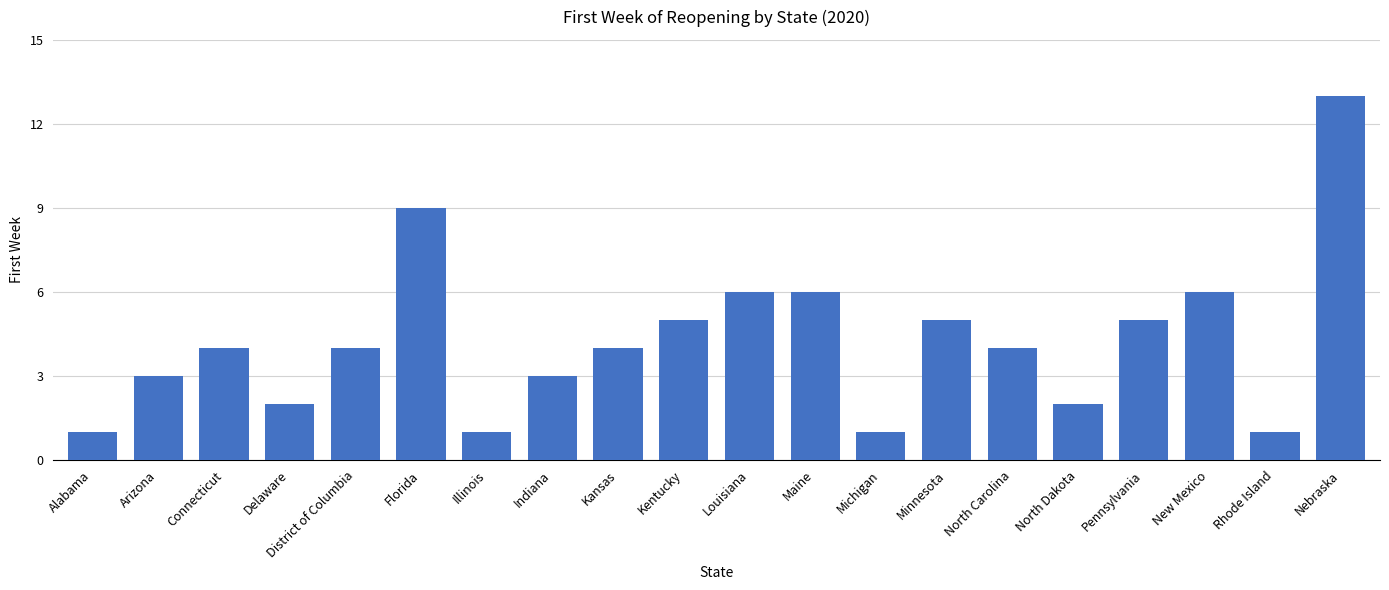

What is the change in value from Connecticut to Minnesota?

+1